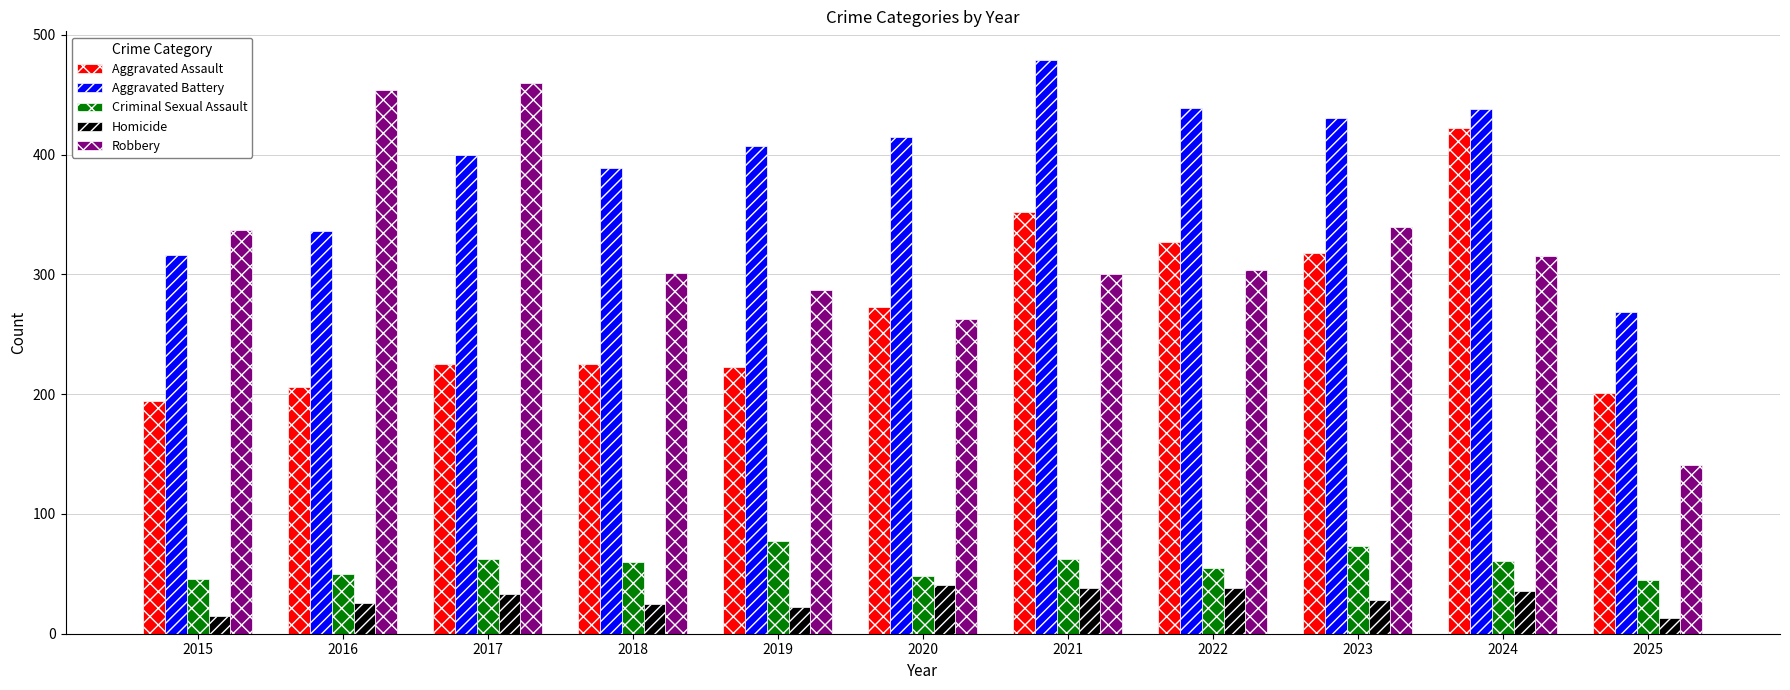

Is the value of Aggravated Assault at 2015 greater than the value of Homicide at 2025?

Yes